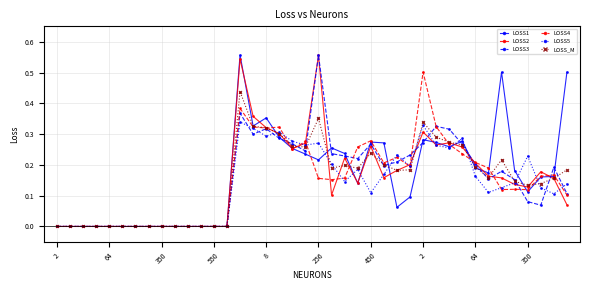

True or false: LOSS2 has more than 1 interior local peaks.

True